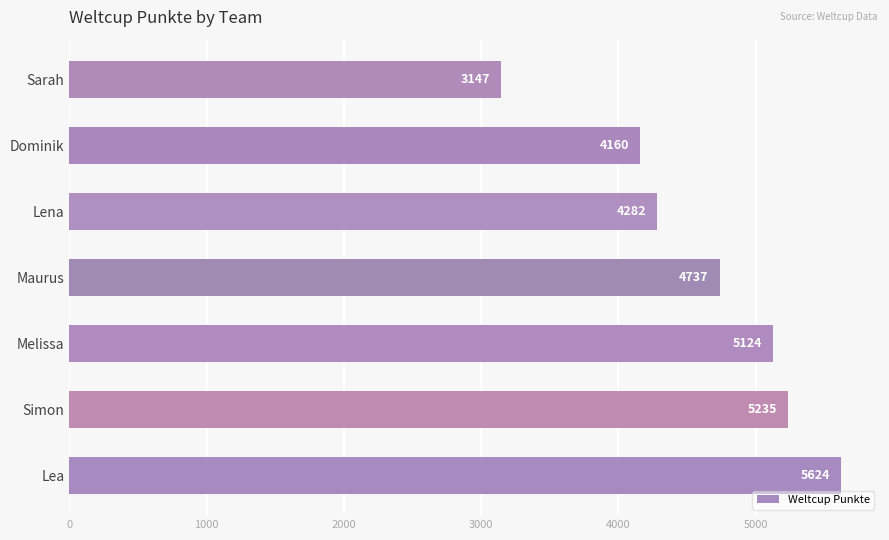

List the labels in order of value, largest first.

Lea, Simon, Melissa, Maurus, Lena, Dominik, Sarah